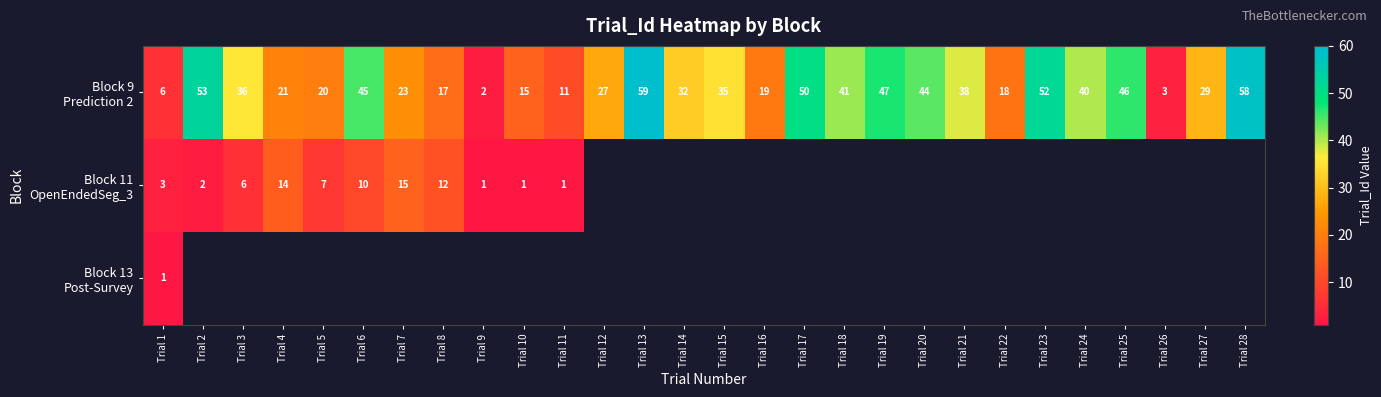

How many values in the Block 9 Prediction 2 series are below 35?

14